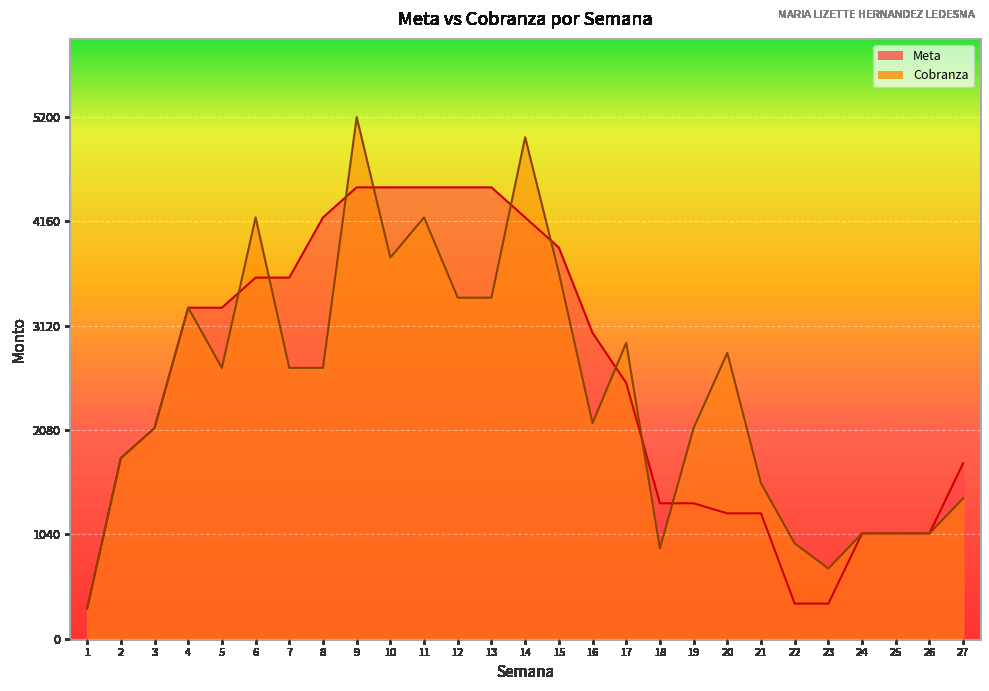

Reading left to right, what are all the values shown in this chart?

Meta: 300	1800	2100	3300	3300	3600	3600	4200	4500	4500	4500	4500	4500	4200	3900	3050	2550	1350	1350	1250	1250	350	350	1050	1050	1050	1750
Cobranza: 300	1800	2100	3300	2700	4200	2700	2700	5200	3800	4200	3400	3400	5000	3650	2150	2950	900	2100	2850	1550	950	700	1050	1050	1050	1400